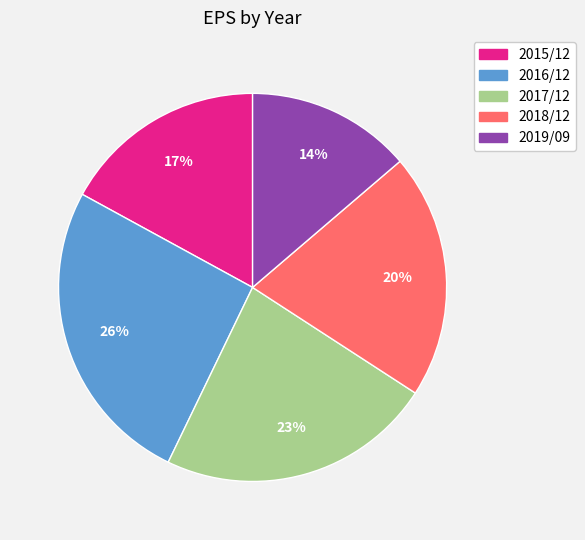

The 2016/12 slice represents 26% of the pie. True or false?

True